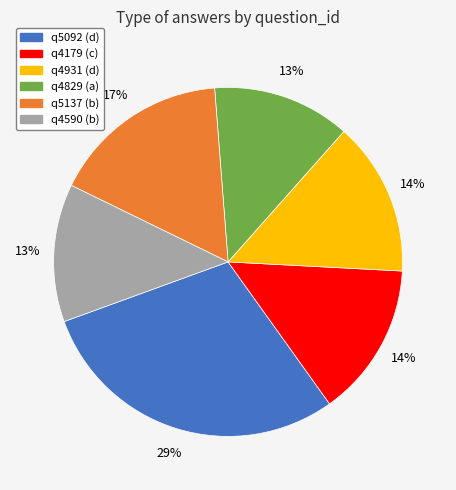

To the nearest percent, what is the combined percentage of q4179 and q5137?

31%